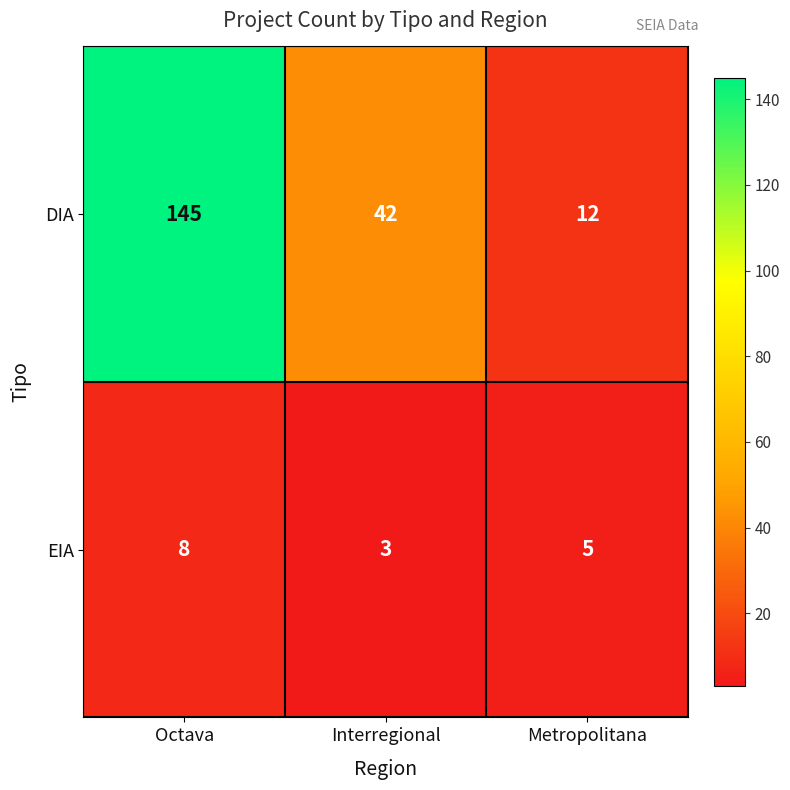

Reading left to right, extract all data points from this chart.

DIA: Octava=145	Interregional=42	Metropolitana=12
EIA: Octava=8	Interregional=3	Metropolitana=5